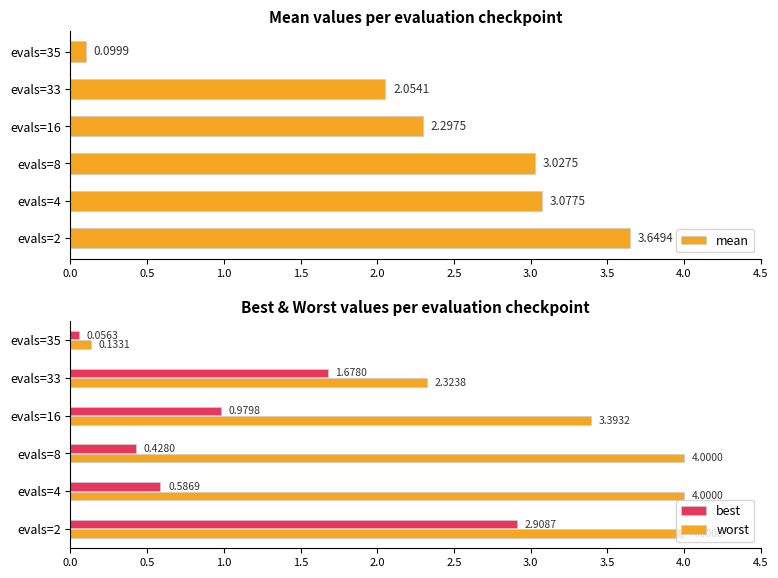

How many distinct data groups are displayed?

3